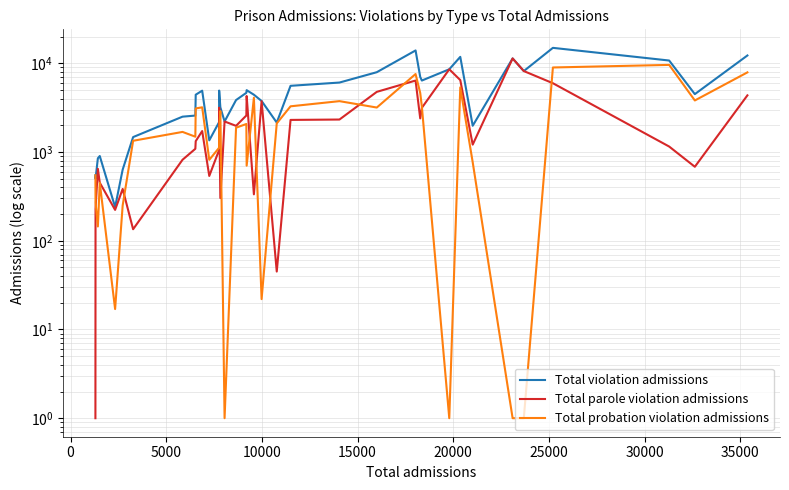

How many interior local valleys does the Total parole violation admissions series have?

10